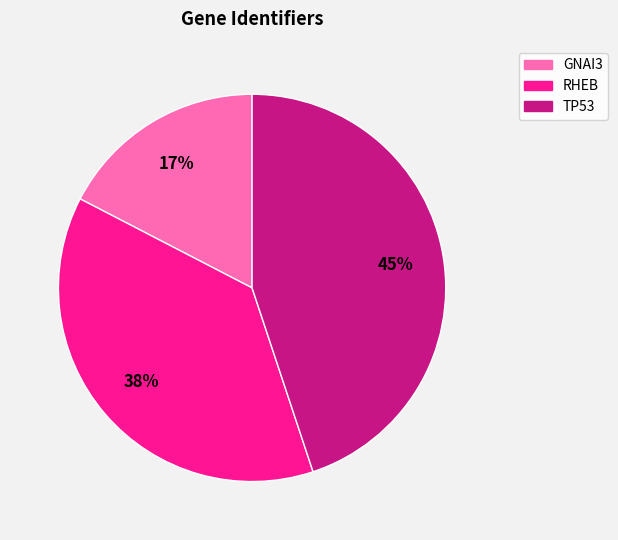

Between RHEB and TP53, which is larger?

TP53